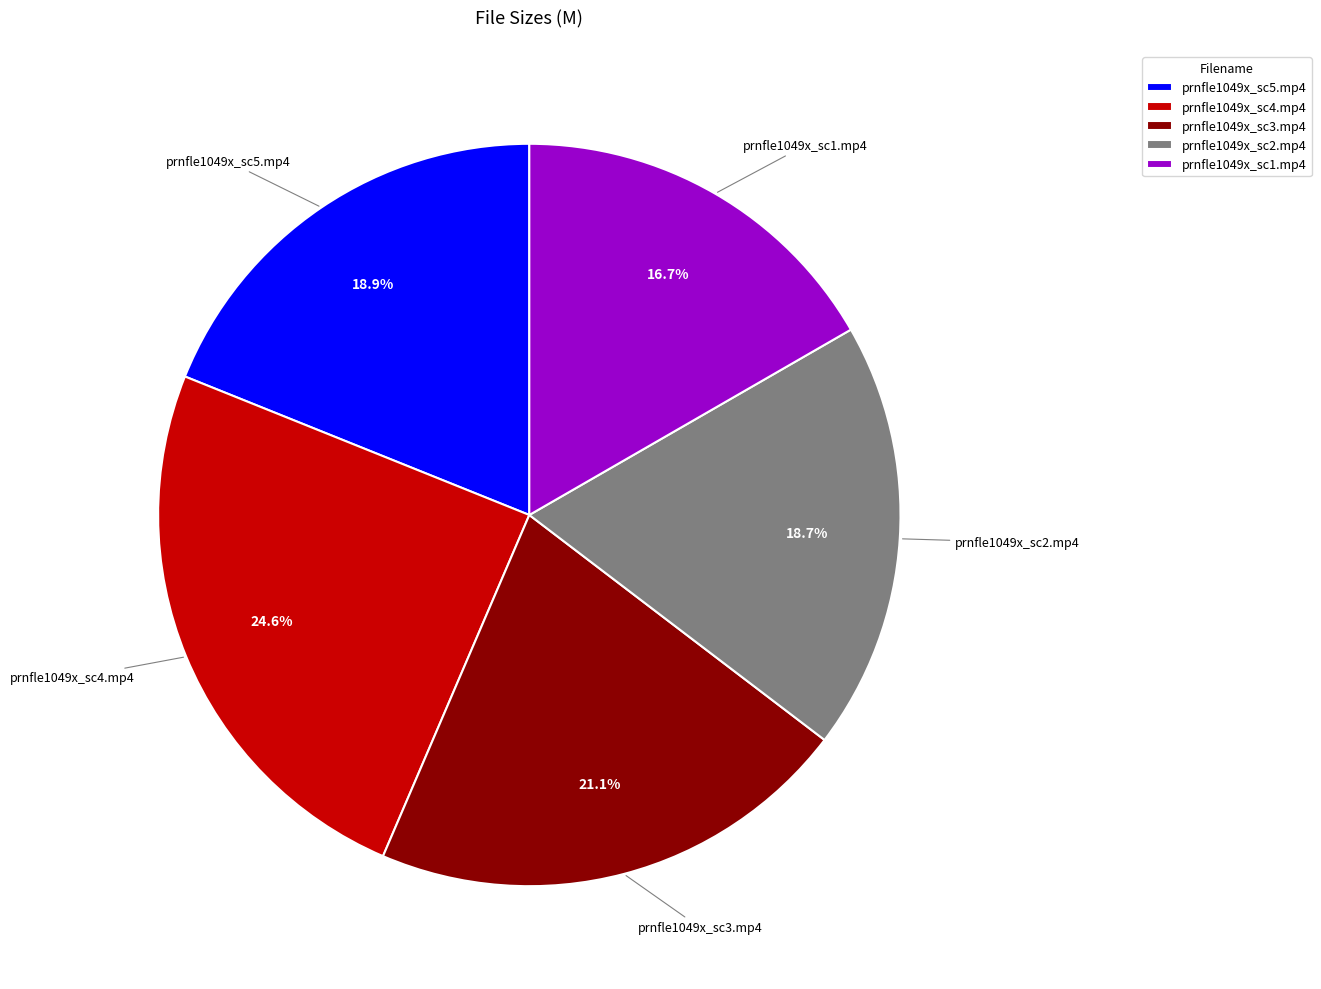

Which slice is the smallest?

prnfle1049x_sc1.mp4